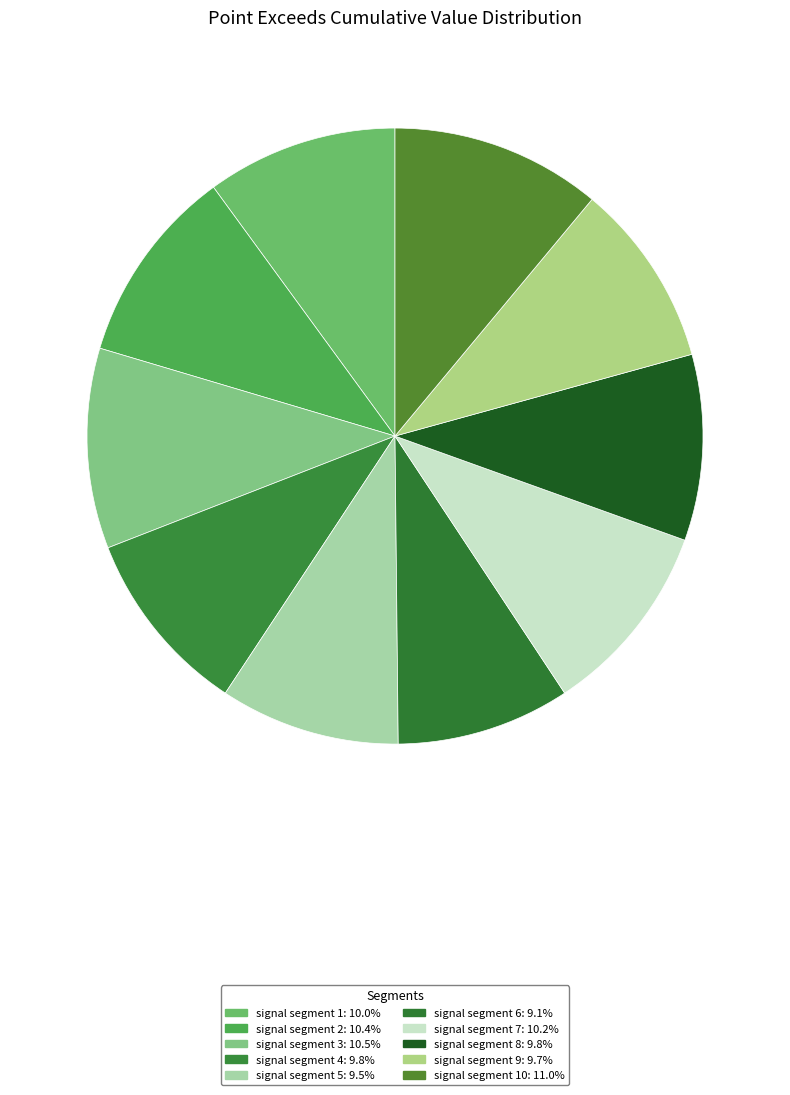

To the nearest percent, what is the average slice percentage?

10%